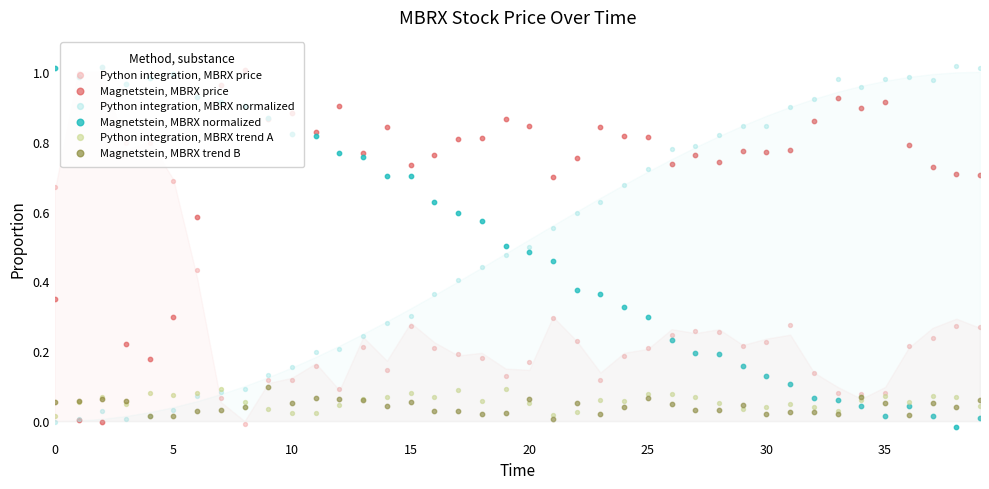

What is the total value across all series at 31?

2.1